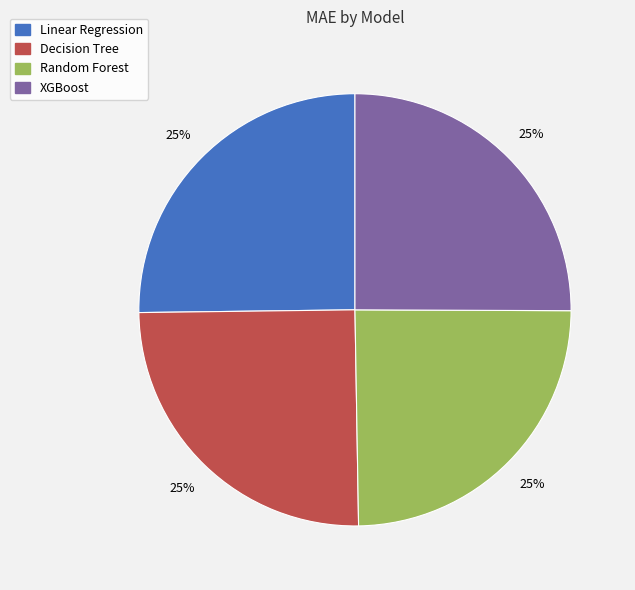

Is it true that Linear Regression is 25% of the pie?

True